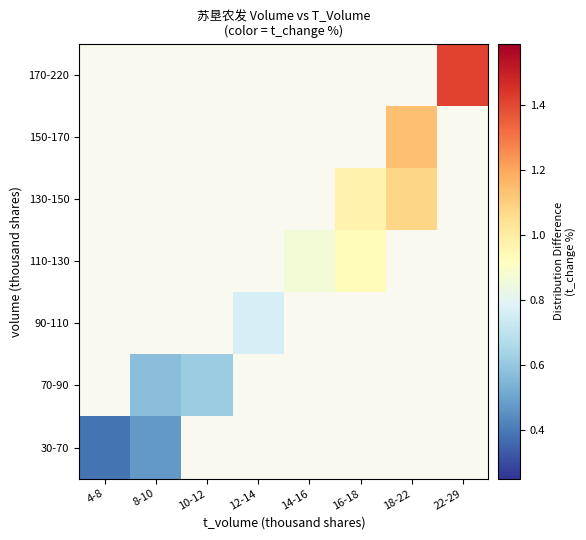

Is the value of 170-220 at 14-16 greater than the value of 130-150 at 16-18?

No